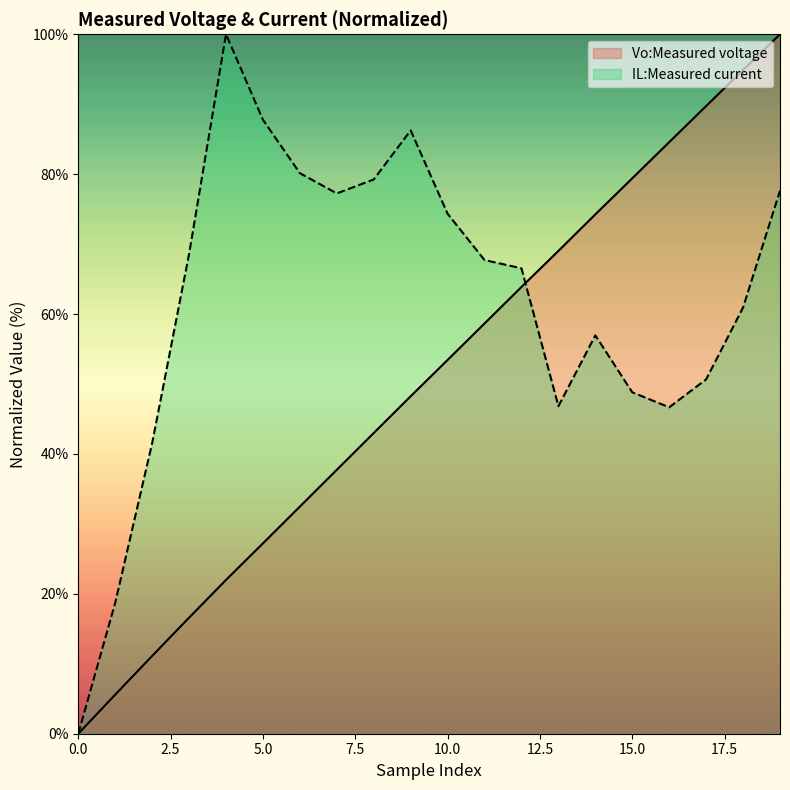

Rank the series by their average value, from highest to lowest.

IL:Measured current, Vo:Measured voltage